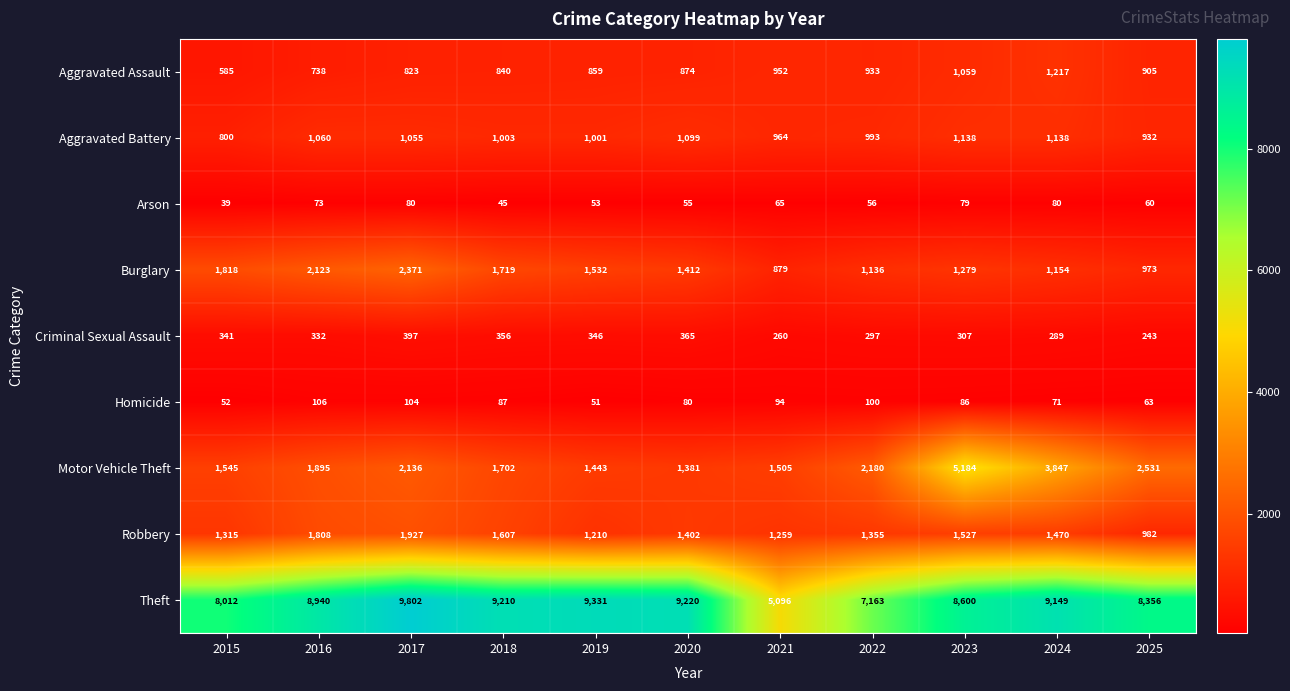

True or false: Aggravated Battery has a value of 932 at 2025.

True